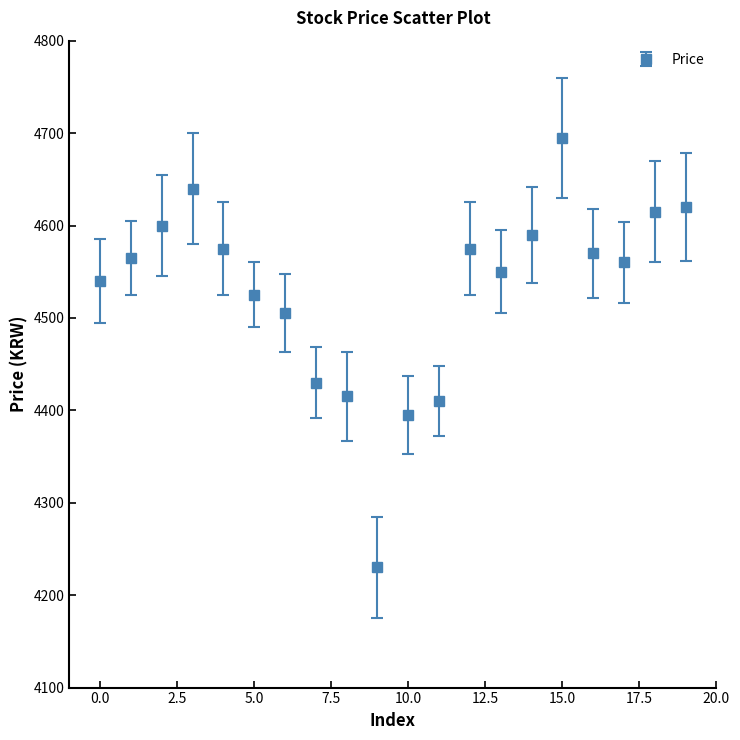

What is the value of the 6th point from the left?

4525